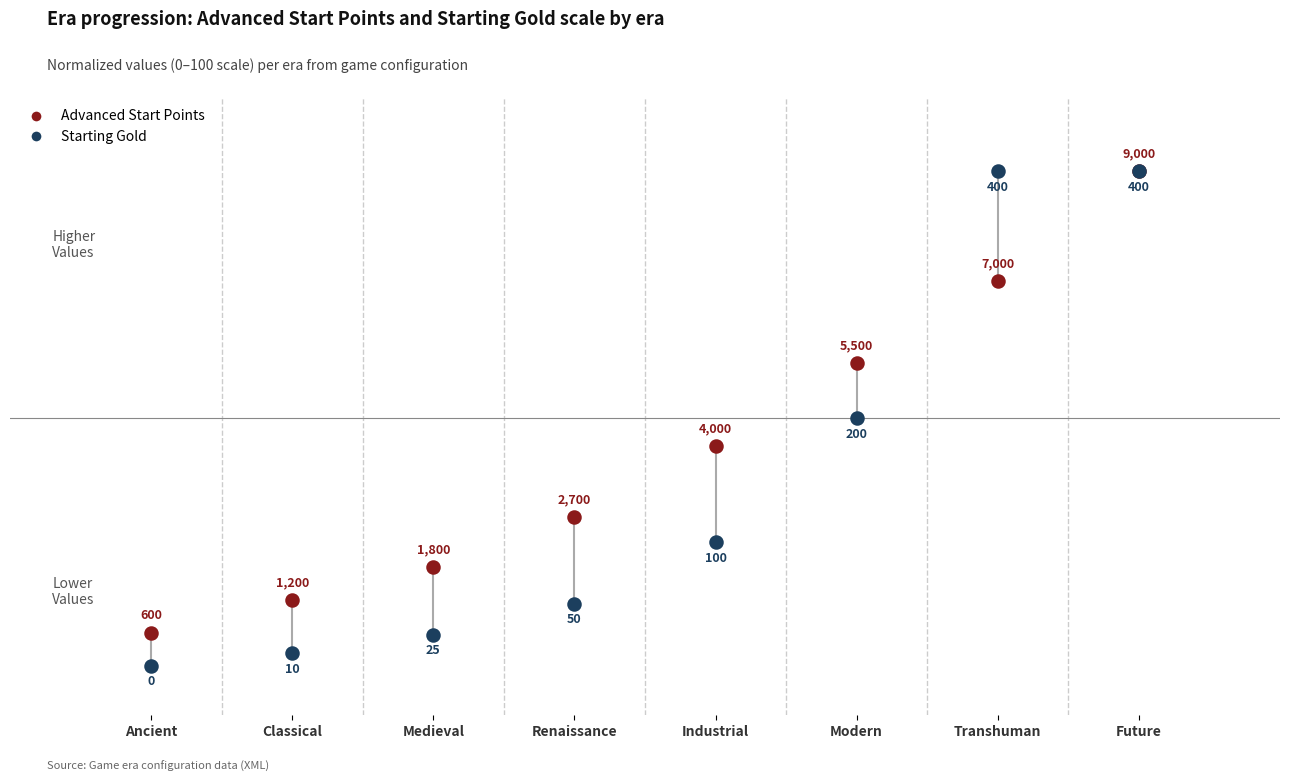

Which series has the largest Y range (max minus min)?

Starting Gold